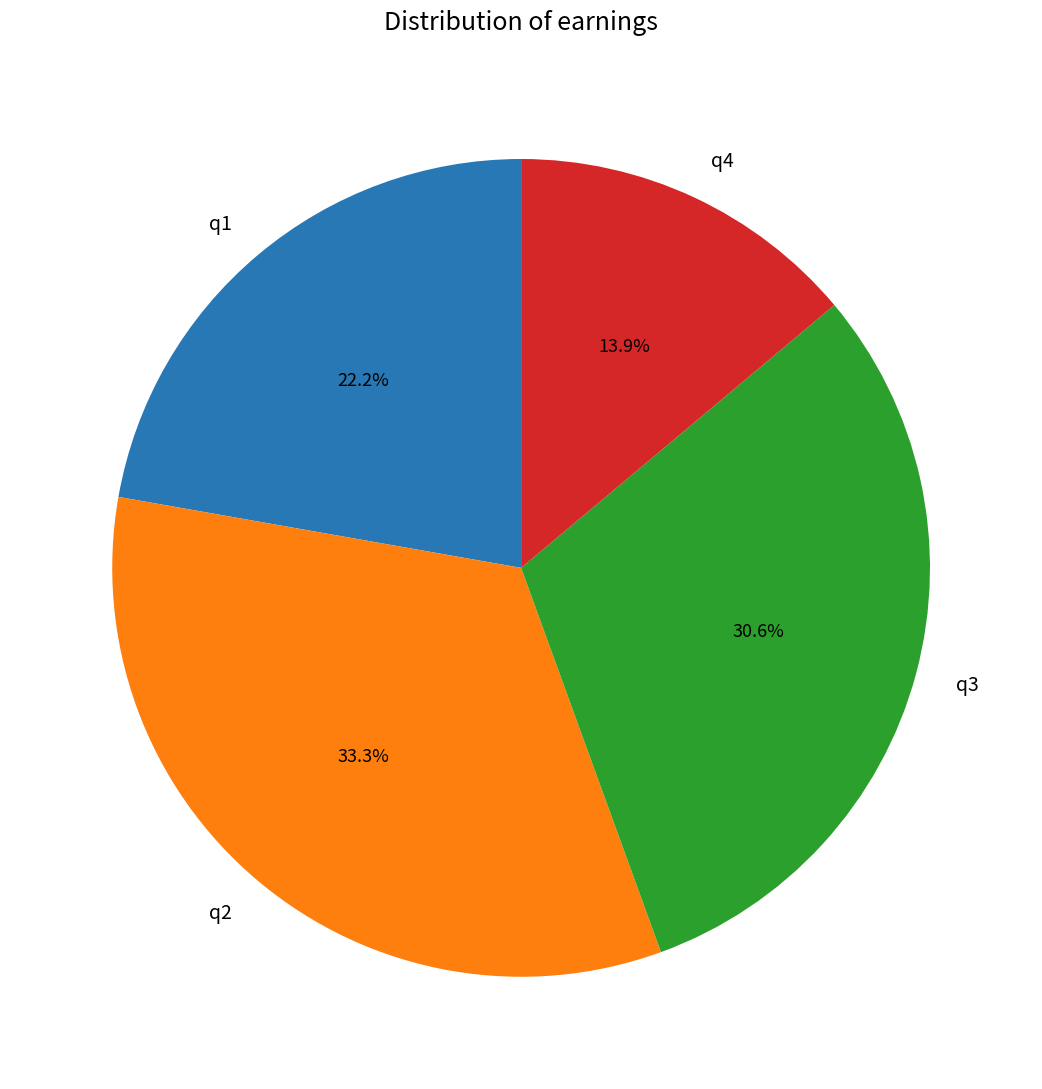

Does any single category account for the majority?

No